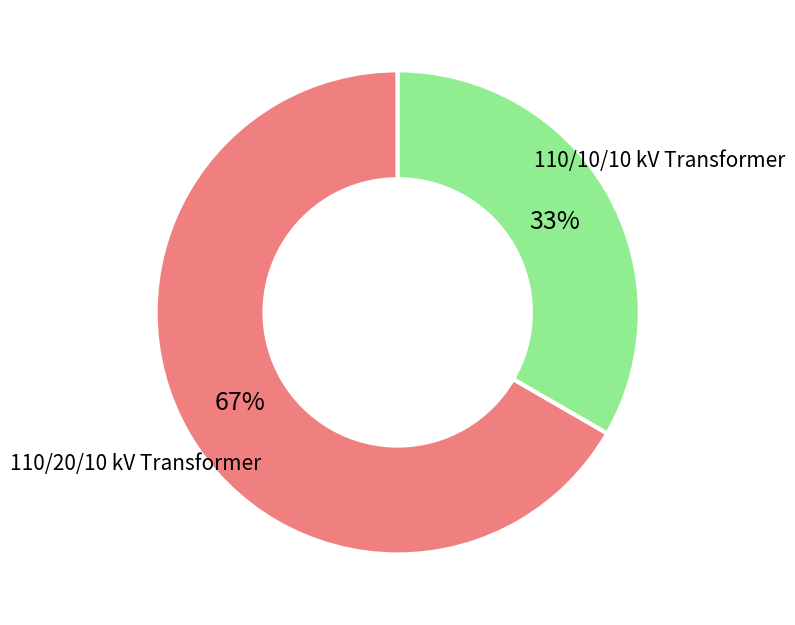

Is there any slice that represents more than half of the pie?

Yes